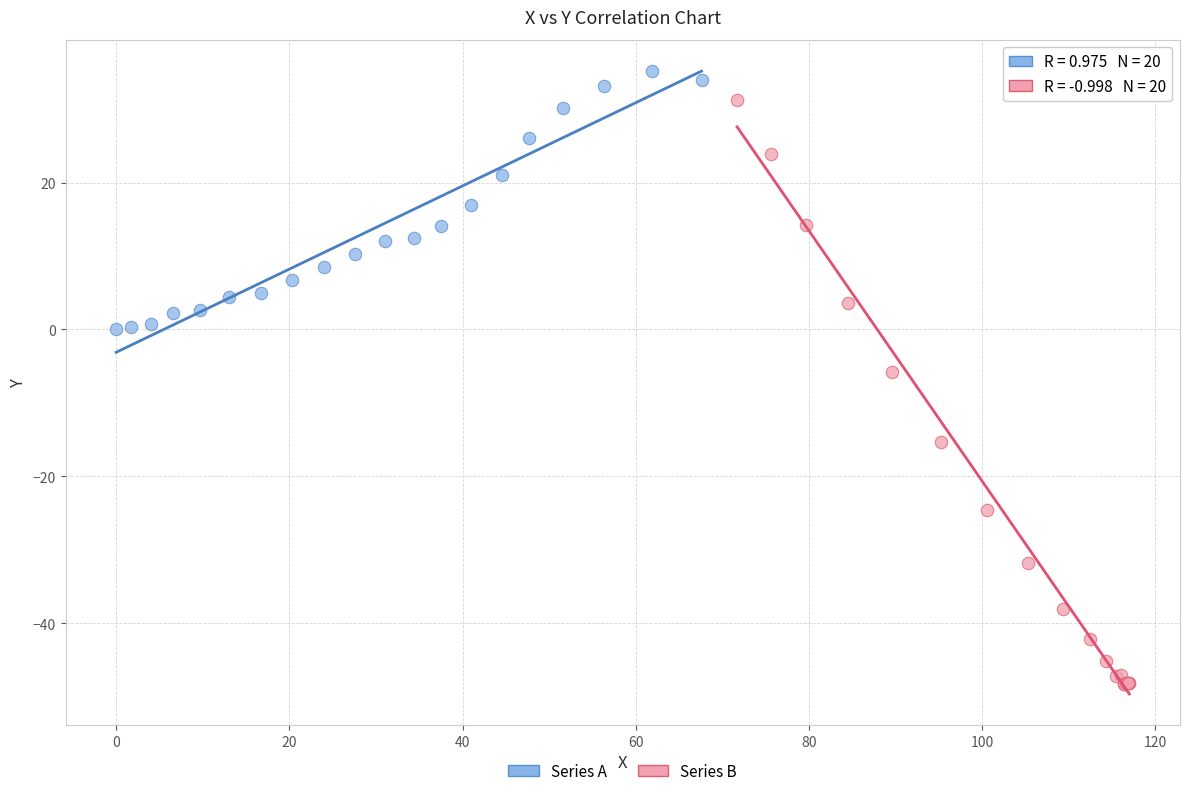

Which series reaches the minimum Y coordinate?

Series B